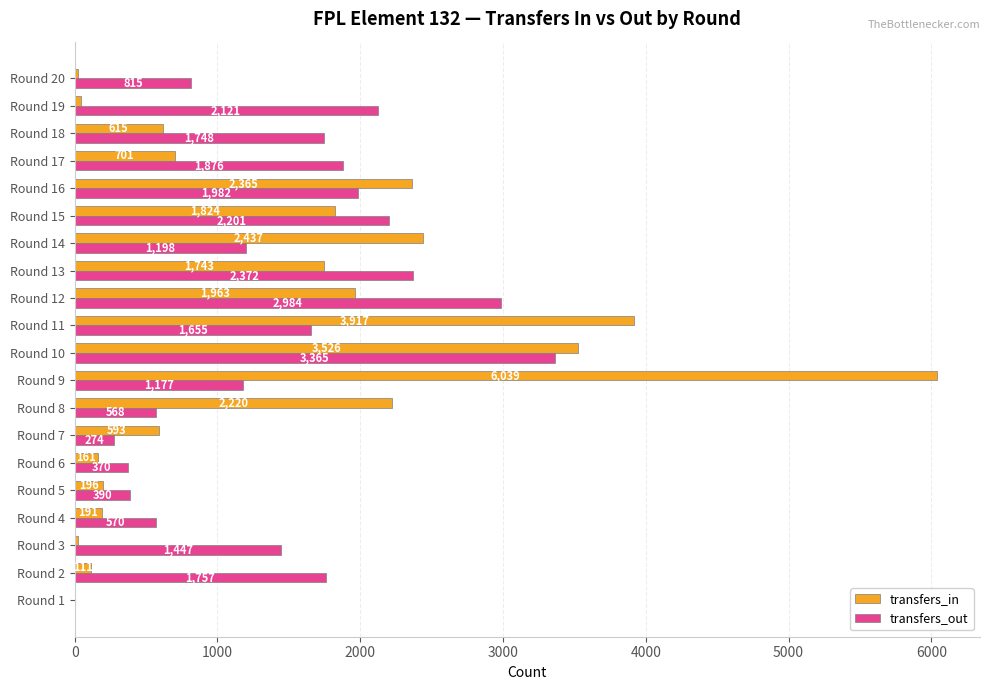

Which series changed the most between Round 11 and Round 15?

transfers_in